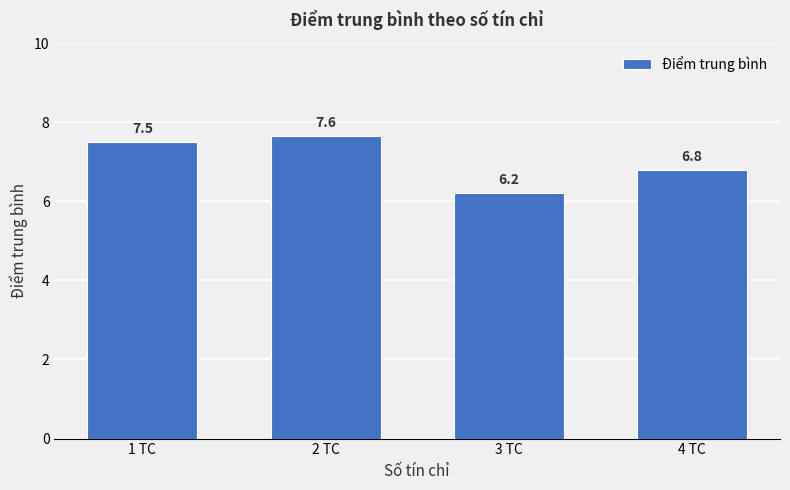

Rank the categories by value from highest to lowest.

2 TC, 1 TC, 4 TC, 3 TC